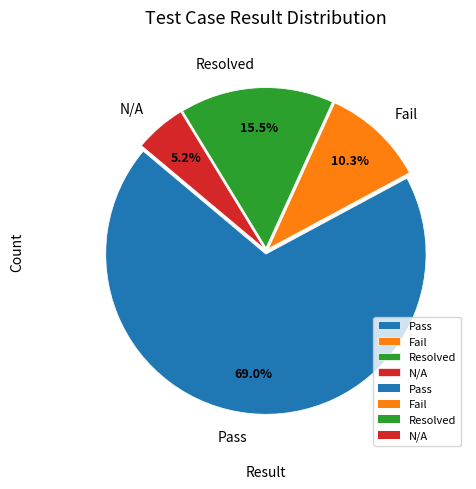

How many segments does this pie chart have?

4